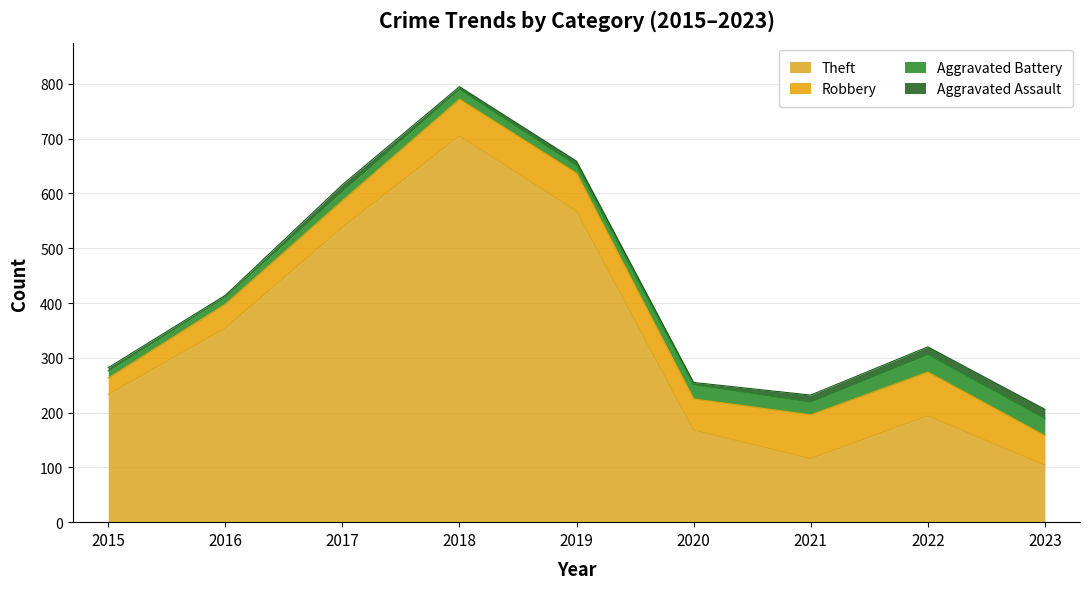

How many values in the Robbery series are below 57?

4